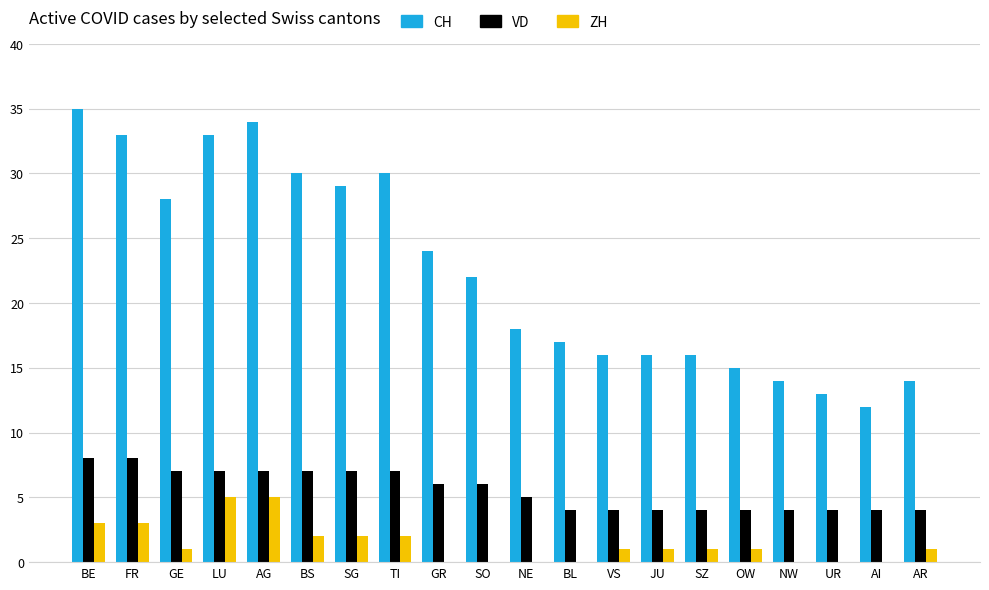

What is the highest value of the CH series?

35